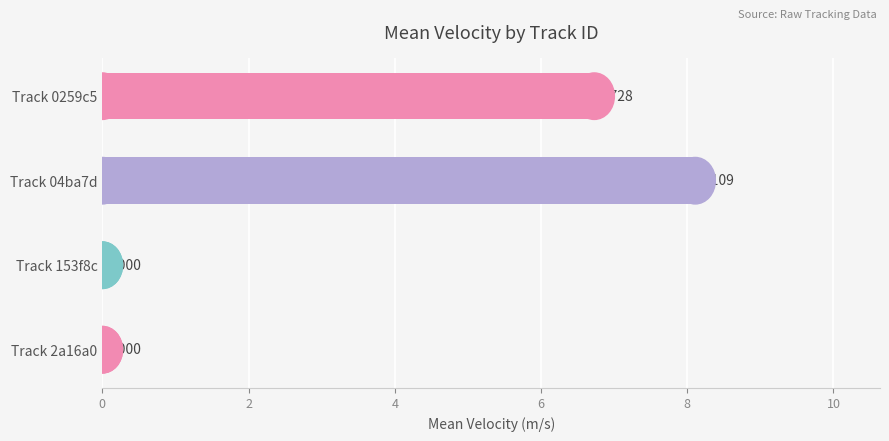

What is the difference between the second highest and minimum values?

6.7